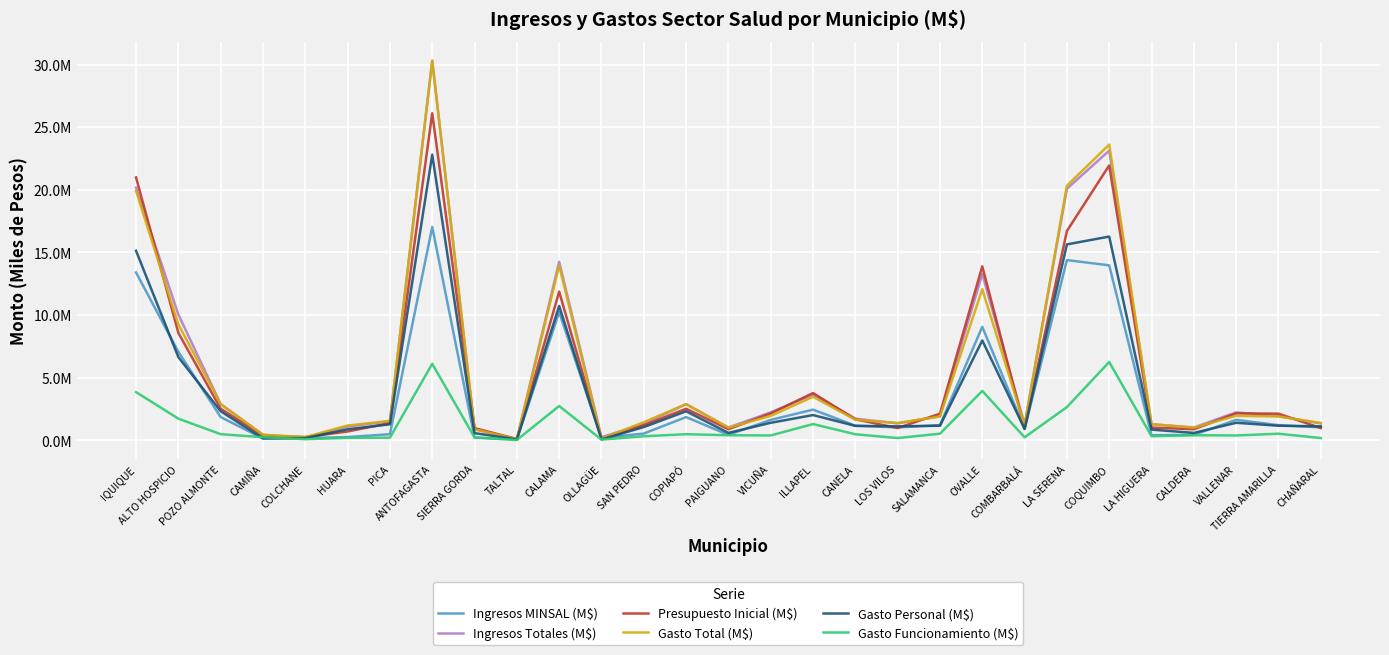

What position from the right is LA HIGUERA?

5